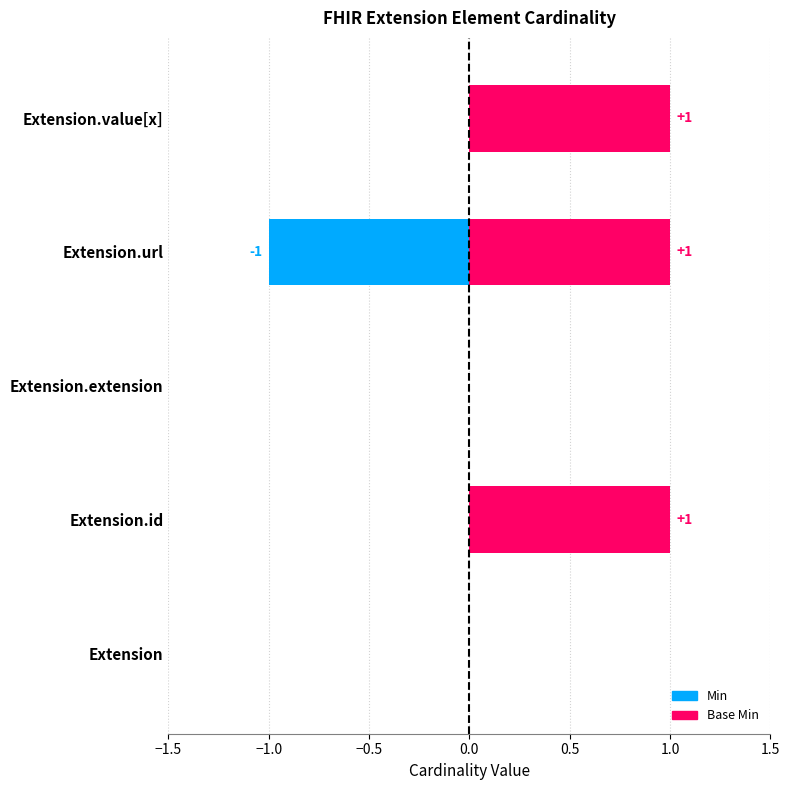

At how many categories does at least one series exceed 0?

3